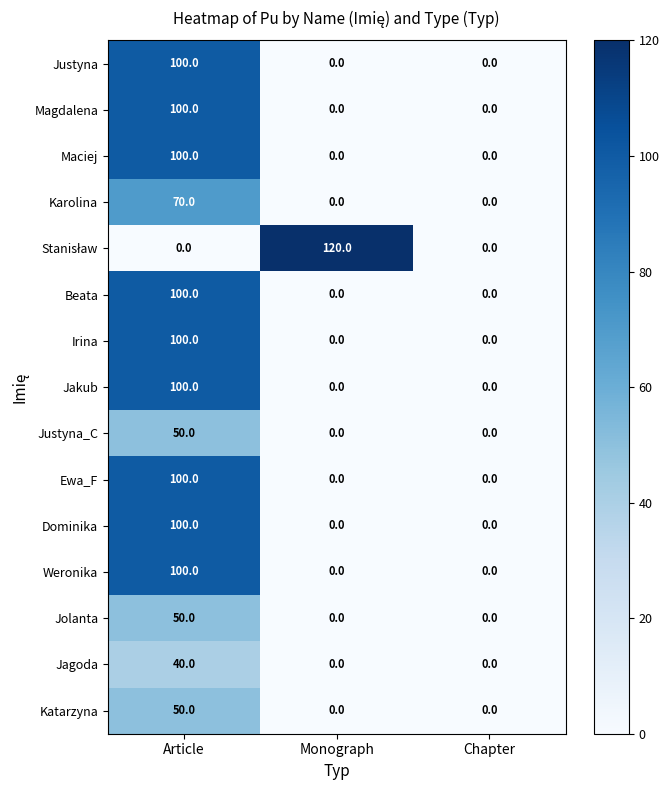

True or false: Jagoda has a value of 40 at Article.

True